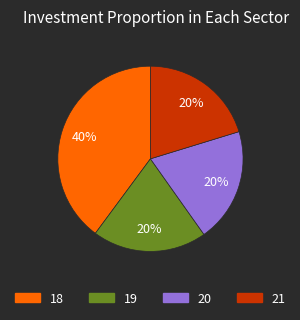

What is the ratio of the value at 18 to the value at 19?

2.0